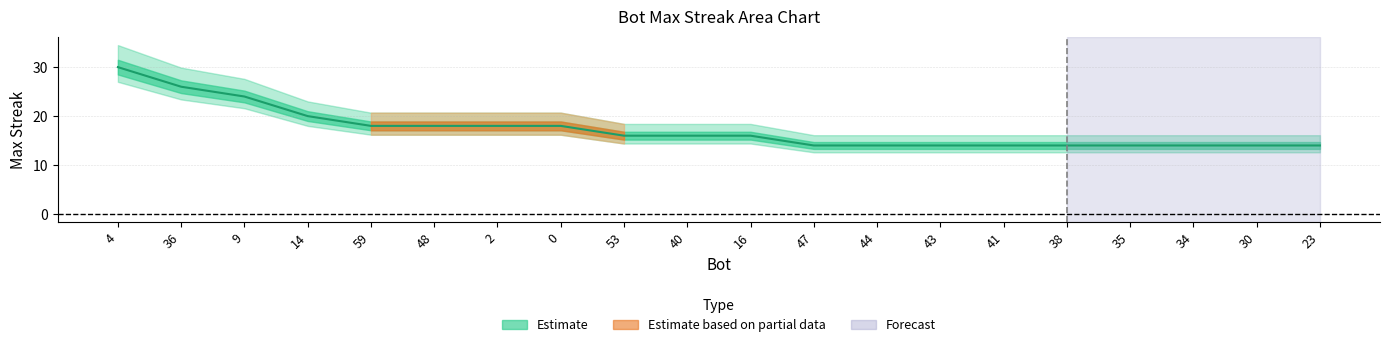

The chart shows a value of 24 at 53. True or false?

False